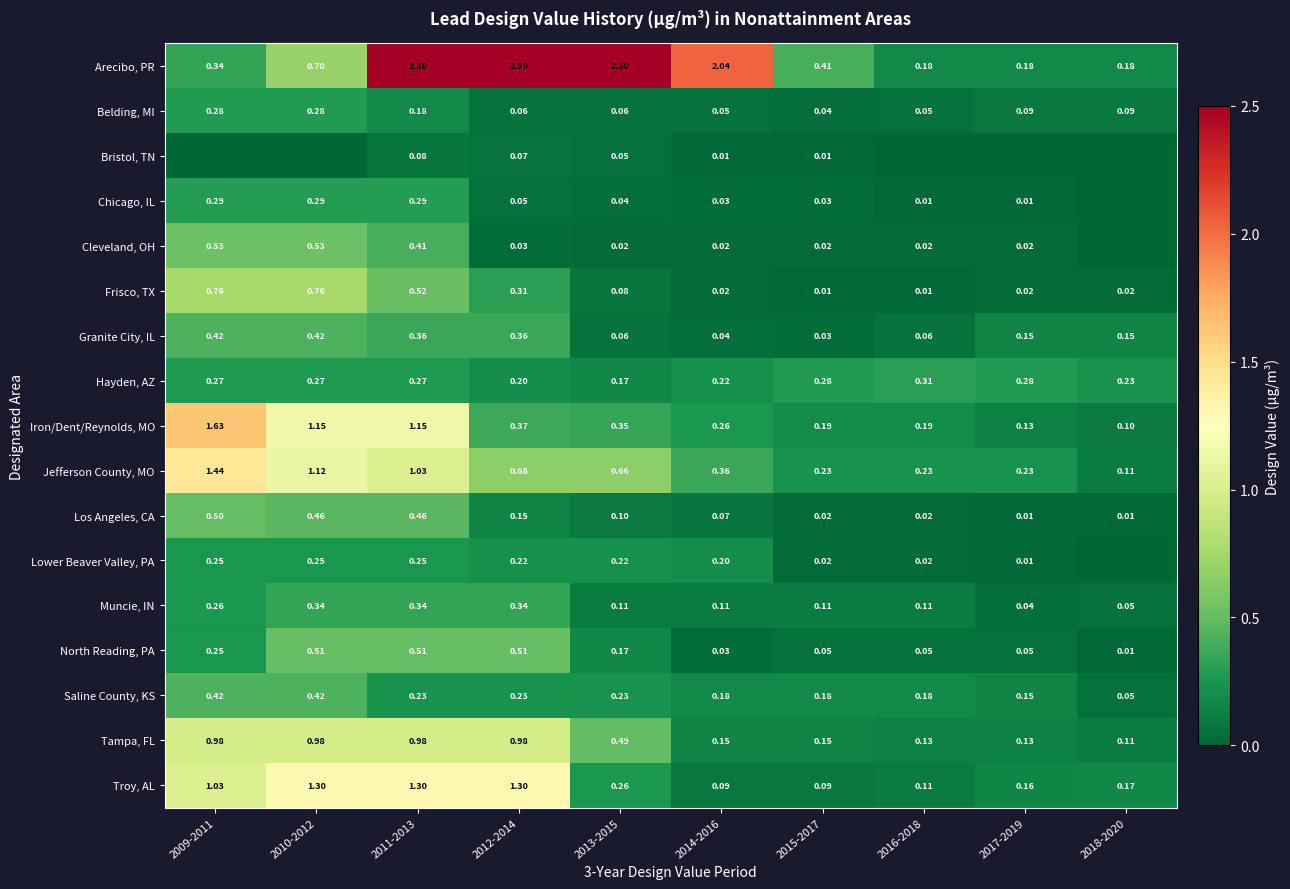

The value of Lower Beaver Valley, PA at 2014-2016 is 0.2. True or false?

True